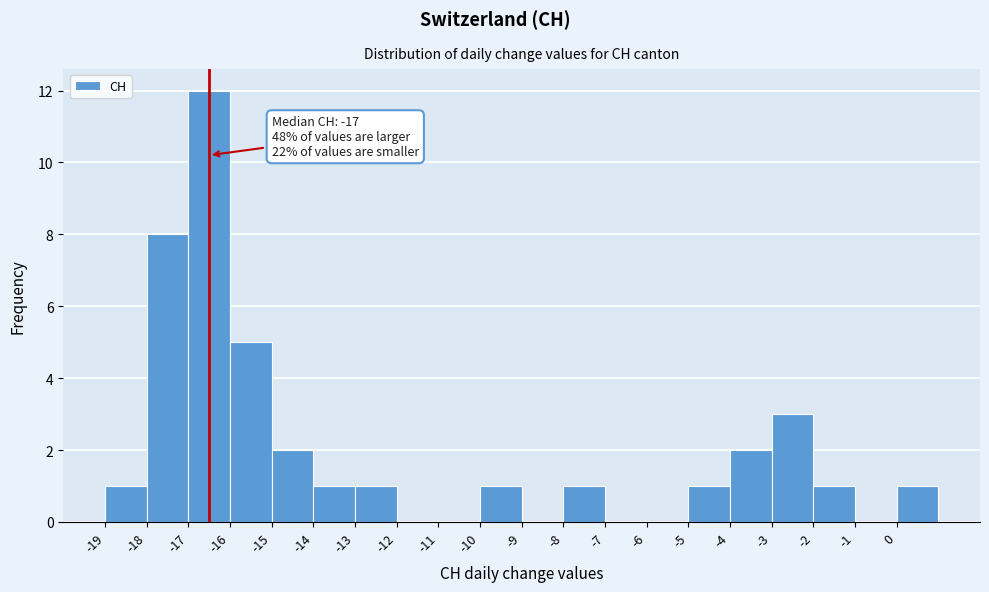

Reading left to right, extract all data points from this chart.

-19=1	-18=8	-17=12	-16=5	-15=2	-14=1	-13=1	-12=0	-11=0	-10=1	-9=0	-8=1	-7=0	-6=0	-5=1	-4=2	-3=3	-2=1	-1=0	0=1